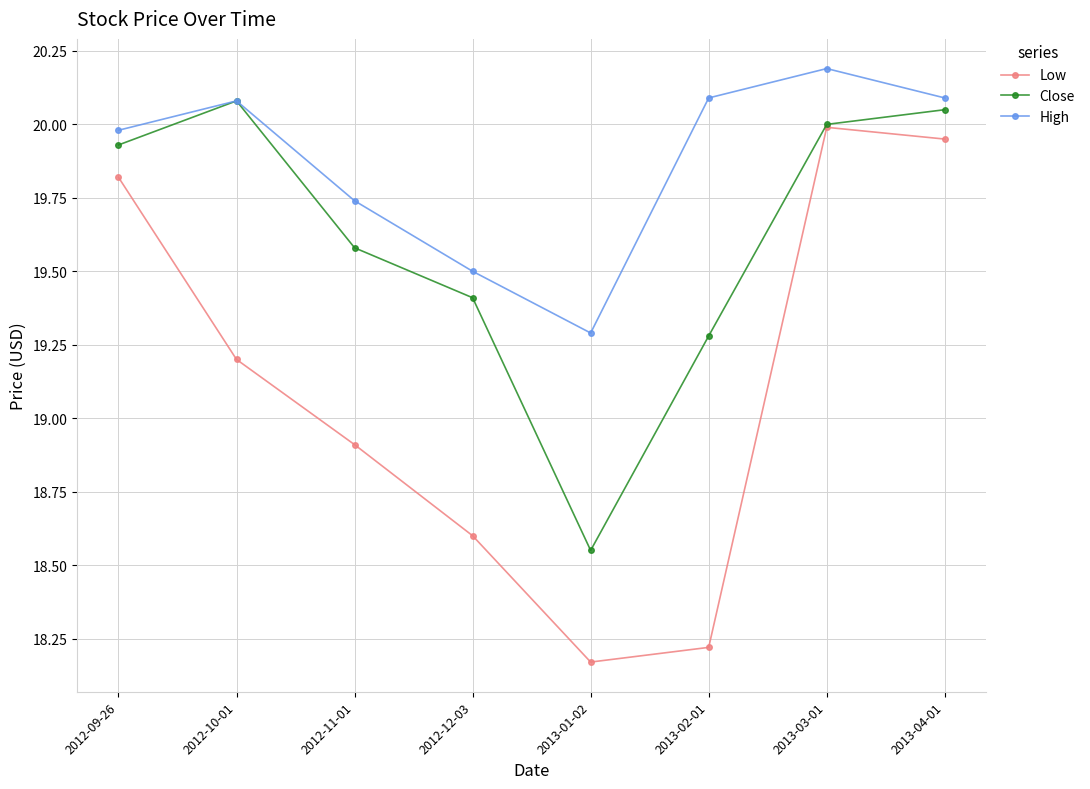

What is the label of the 4th point from the left?

2012-12-03